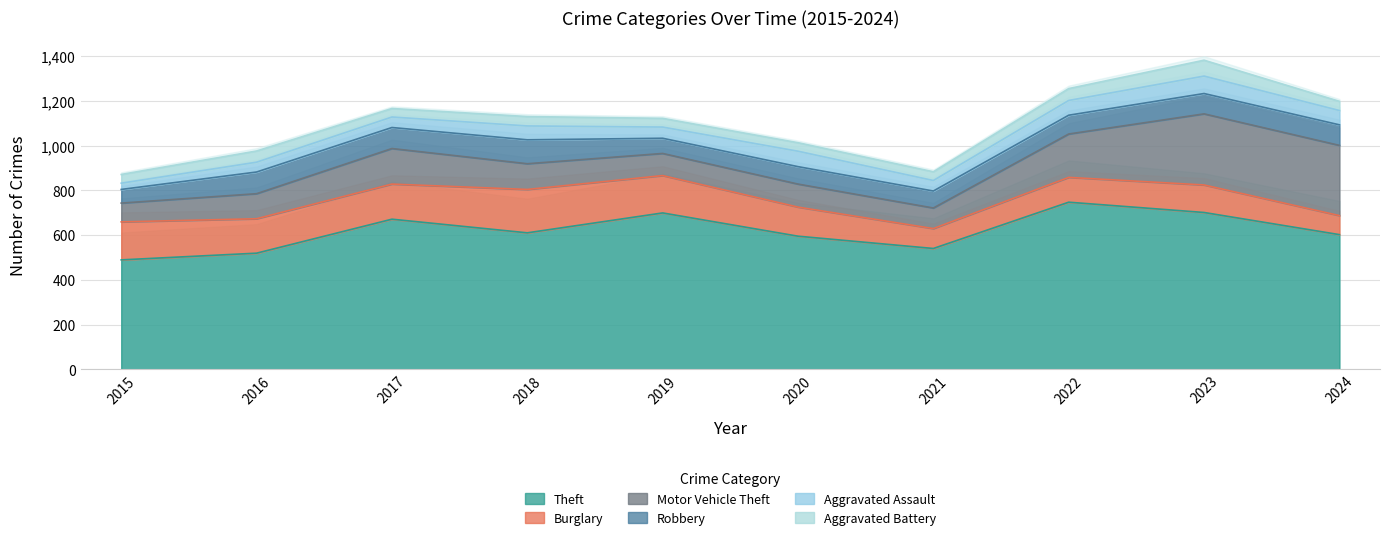

Reading right to left, transcribe all the data shown in this chart.

Theft: 602	701	747	540	595	699	610	671	519	489
Burglary: 85	123	111	89	130	167	194	157	154	170
Motor Vehicle Theft: 314	318	194	92	103	99	115	159	112	84
Robbery: 92	91	84	76	78	68	107	94	97	61
Aggravated Assault: 64	78	66	47	69	50	62	47	44	28
Aggravated Battery: 41	71	53	39	38	39	42	38	50	39